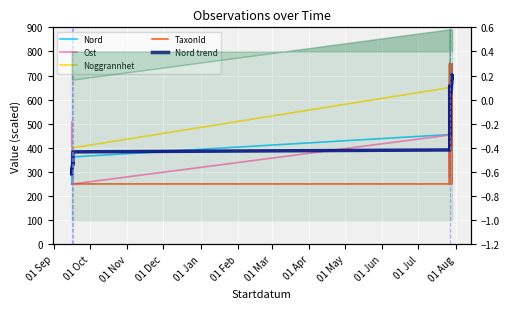

What are all the series names shown in the legend?

Nord, Ost, Noggrannhet, TaxonId, Nord trend